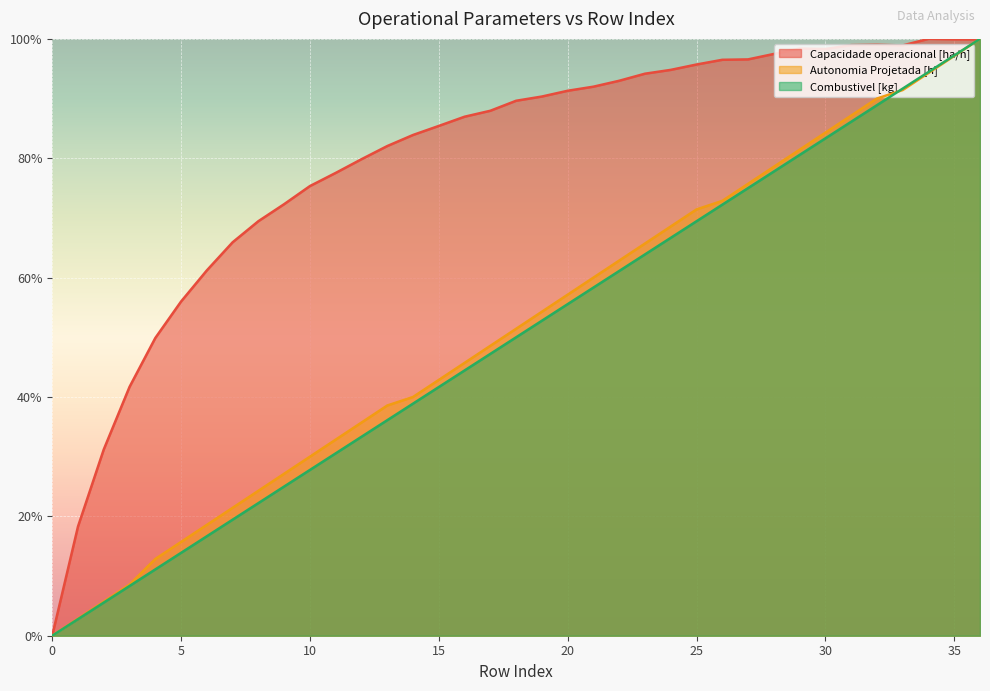

Is the value of Capacidade operacional [ha/h] at 3 greater than the value of Combustivel [kg] at 11?

Yes